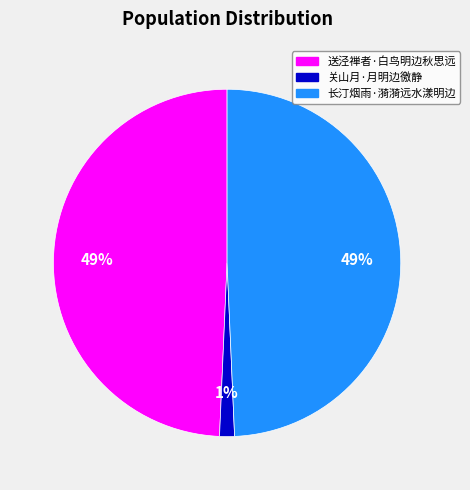

Between 关山月·月明边徼静 and 长汀烟雨·漪漪远水漾明边, which is larger?

长汀烟雨·漪漪远水漾明边